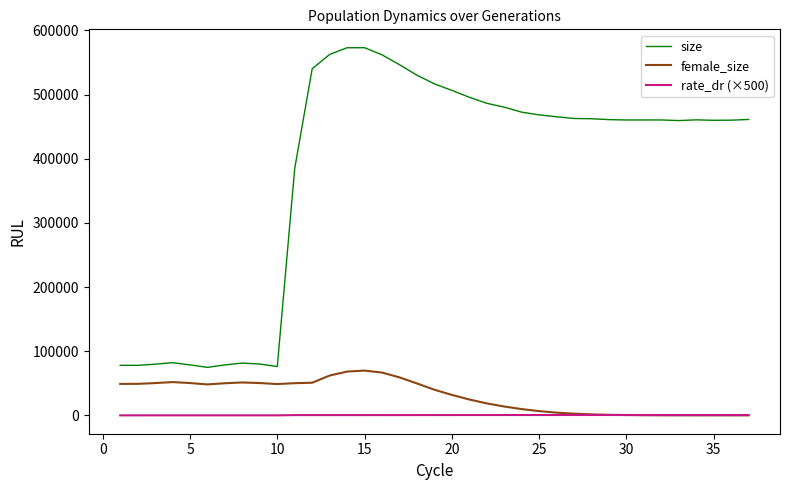

True or false: rate_dr (×500) and size intersect in this chart.

False